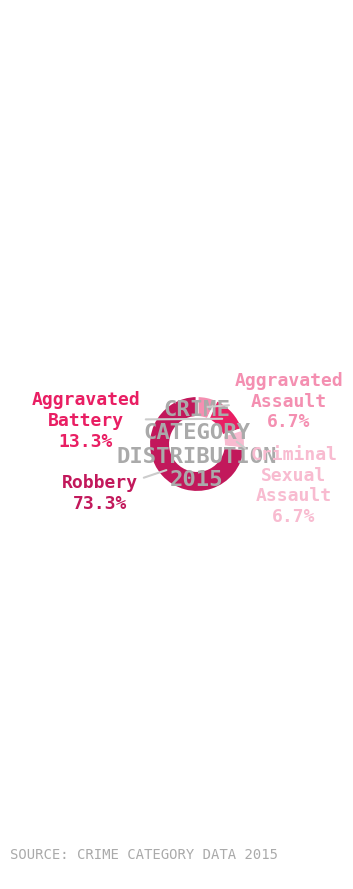

To the nearest percent, what is the average slice percentage?

25%